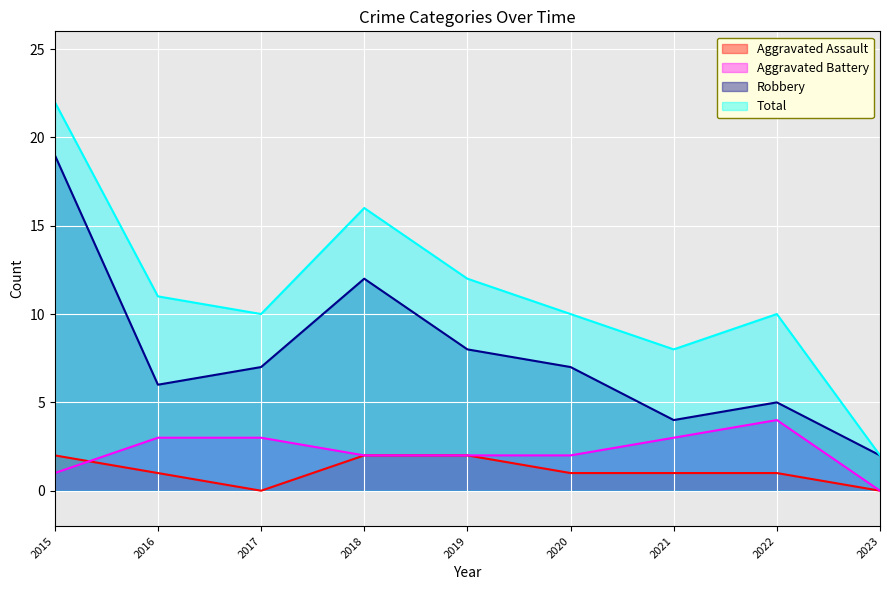

Rank the series at 2020 from lowest to highest value.

Aggravated Assault, Aggravated Battery, Robbery, Total